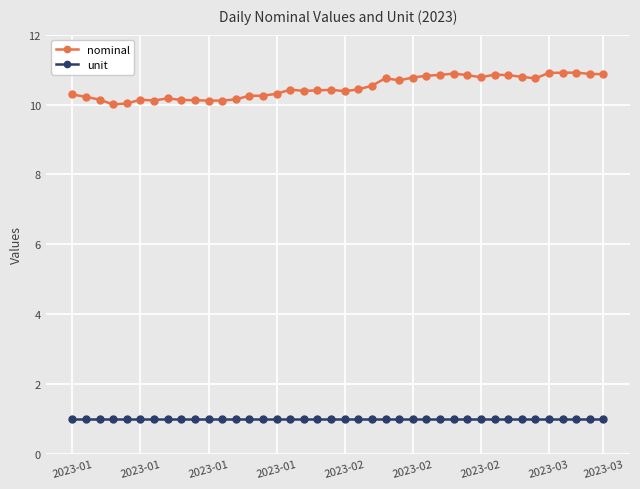

What are all the series names shown in the legend?

nominal, unit